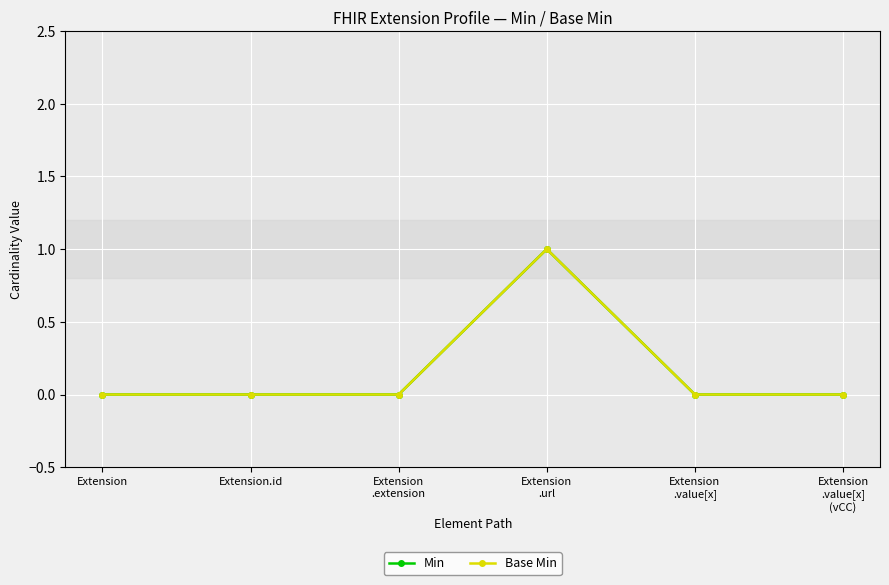

Which series has the largest range (max minus min)?

Min